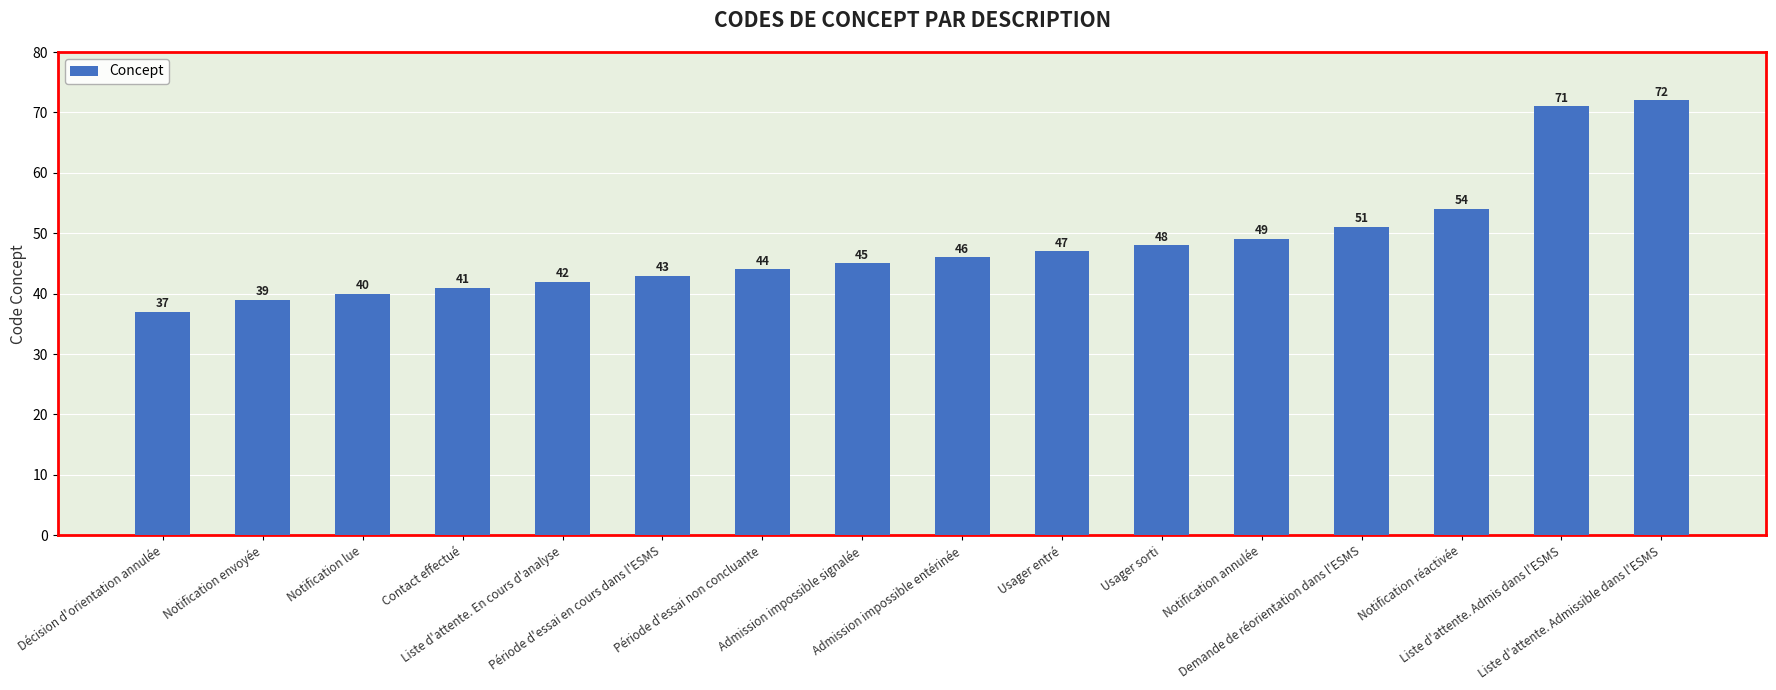

What is the label of the 2nd bar from the left?

Notification envoyée